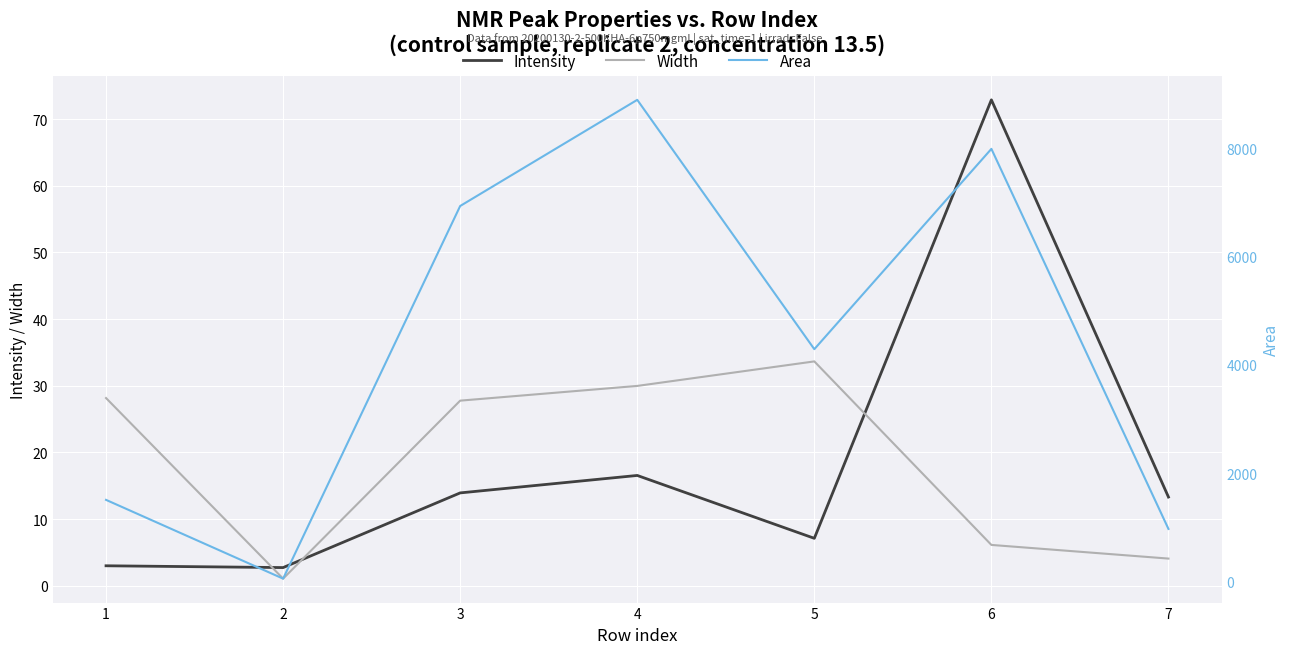

At 2, list the series in order from largest to smallest.

Area, Intensity, Width